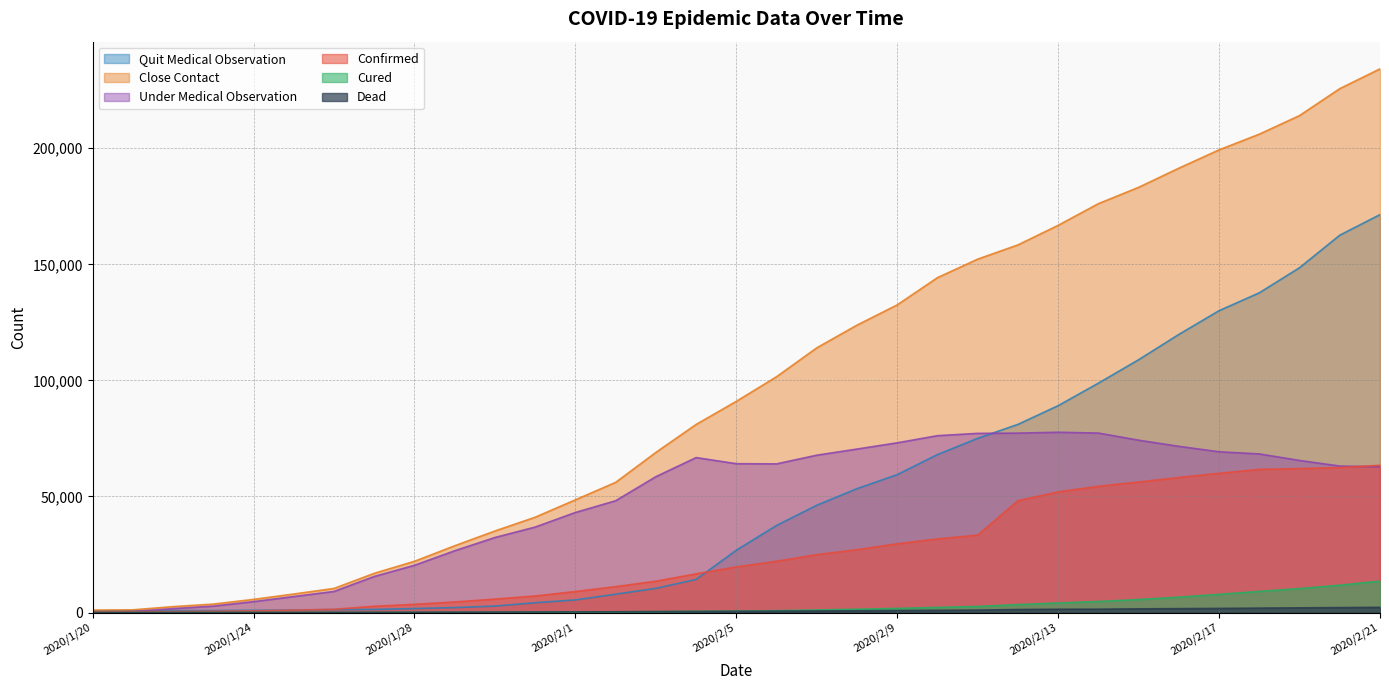

What is the minimum value shown in the chart?

6